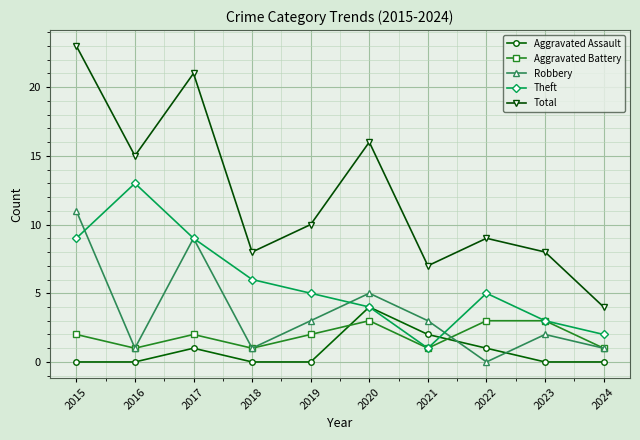

True or false: Aggravated Assault and Aggravated Battery cross at least once.

True